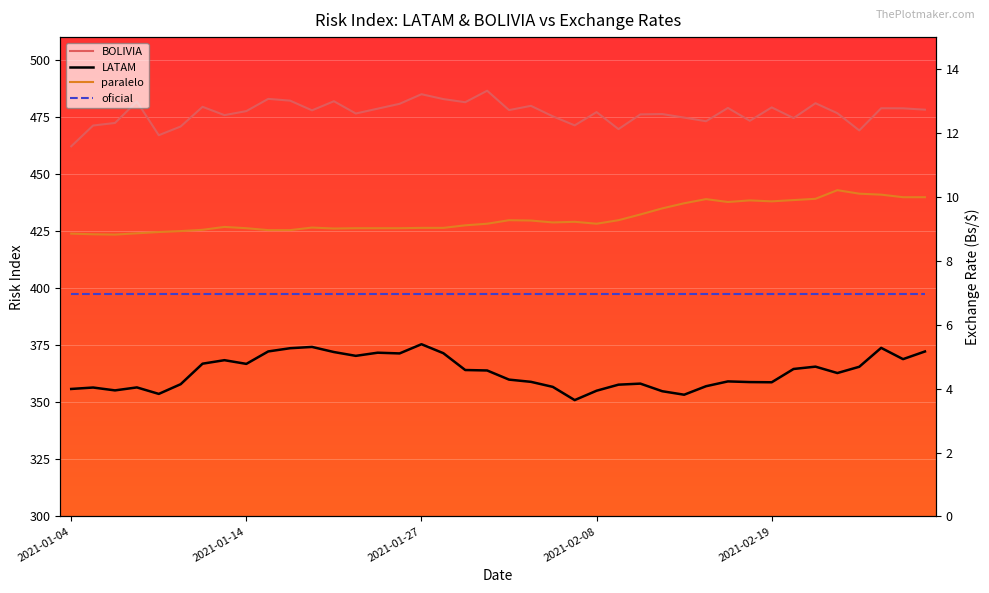

True or false: oficial has a value of 7.0 at 2021-02-08.

True